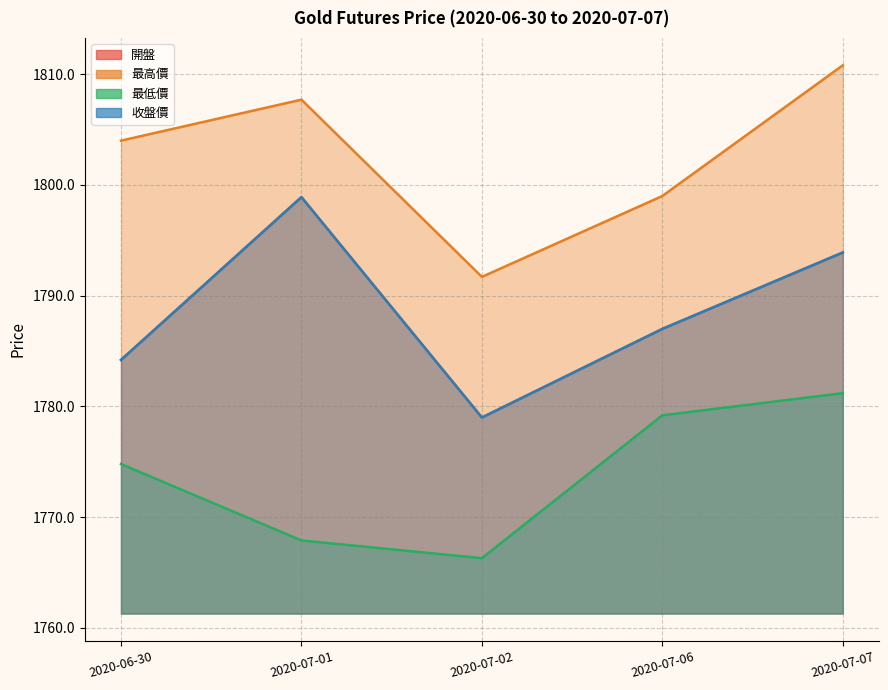

How many distinct data groups are displayed?

4